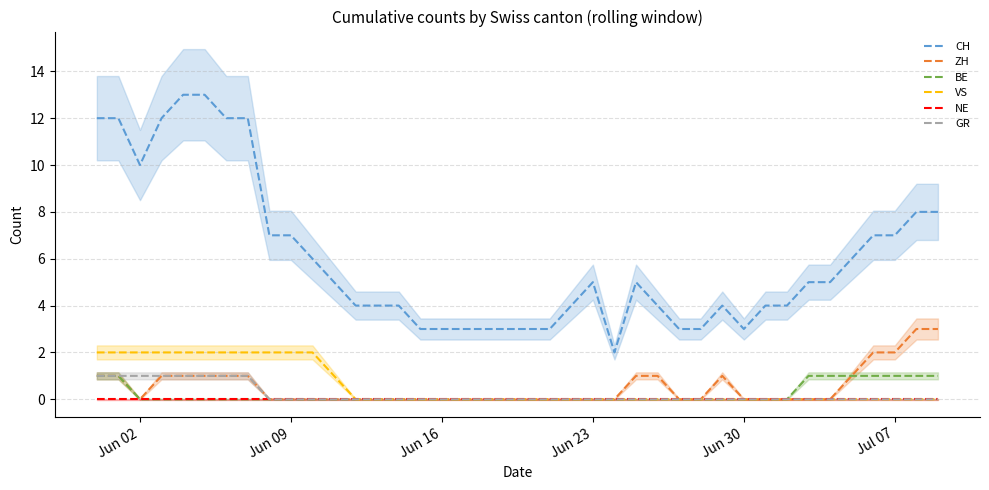

True or false: ZH and GR intersect in this chart.

False